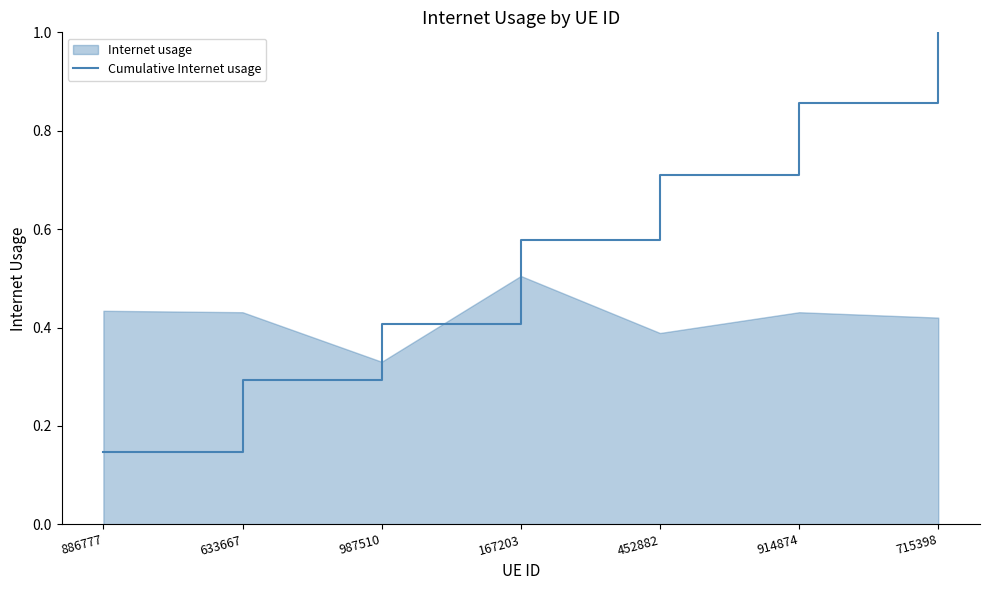

Between 452882 and 633667, which is larger?

452882